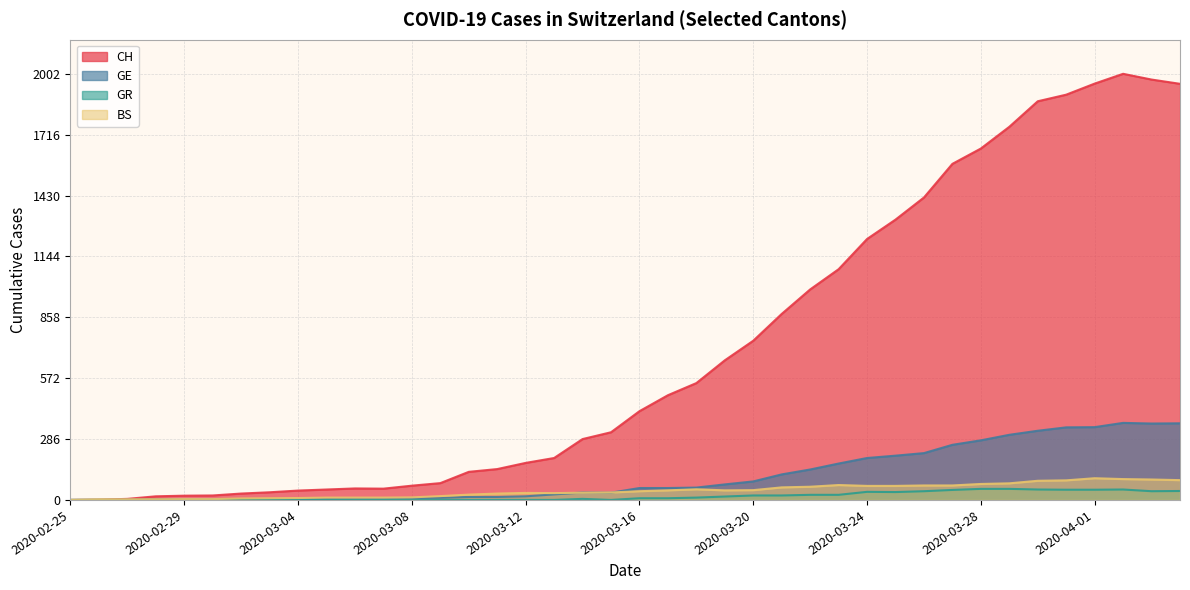

What is the average value of the GR series?

17